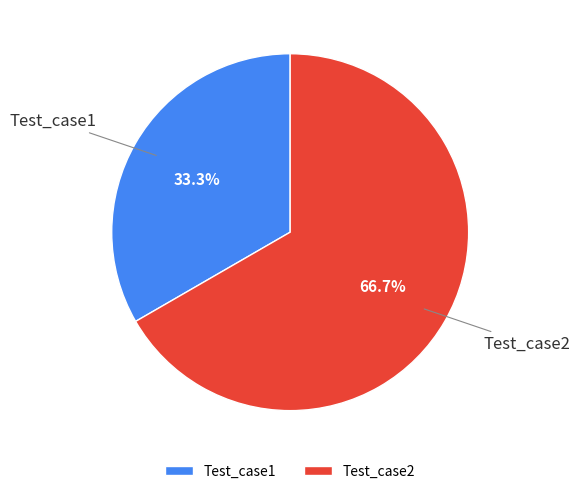

How much of the chart is everything except Test_case1?

66.7%